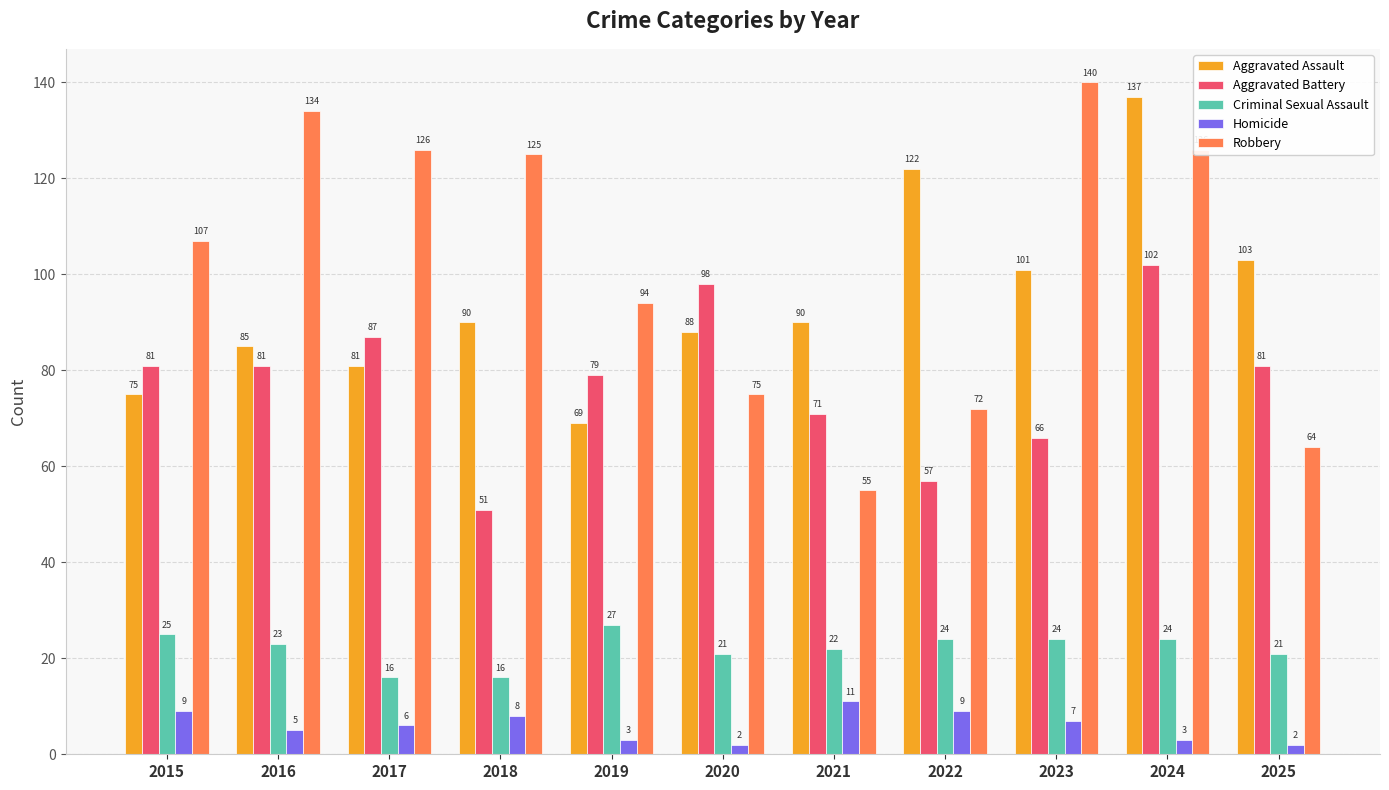

What is the approximate value of Aggravated Assault at 2024, to the nearest 5?

135